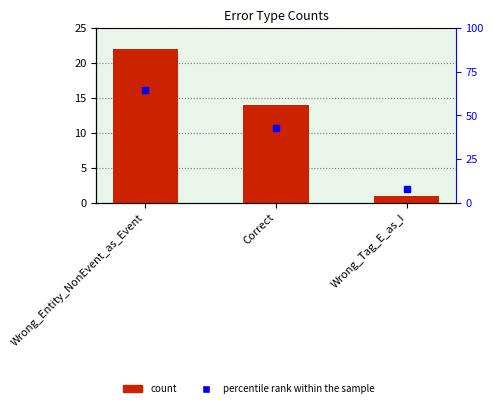

At how many categories does at least one series exceed 18?

2